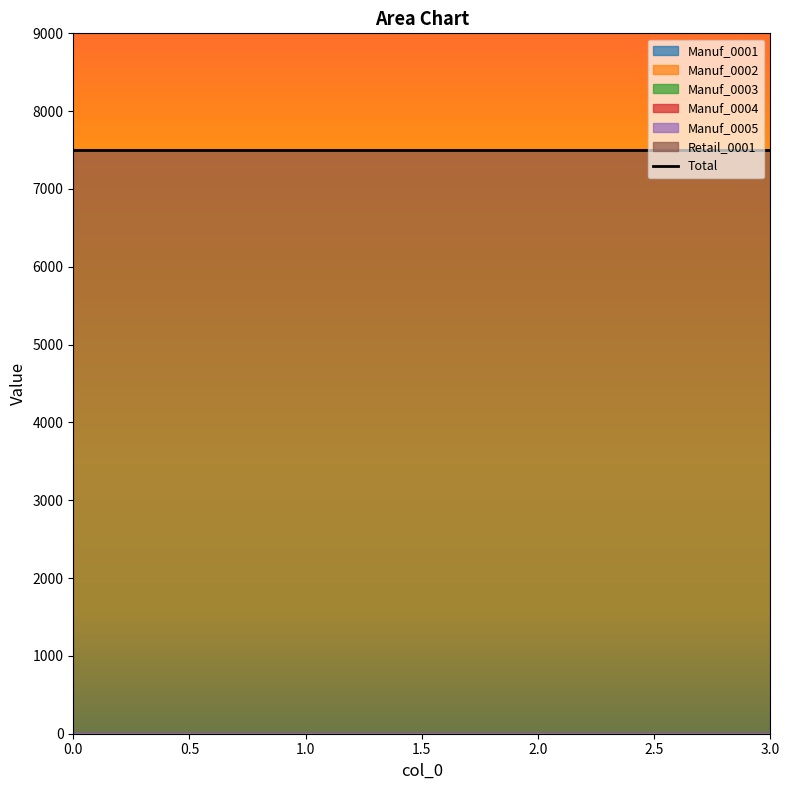

Which series has the largest total across all categories?

Retail_0001